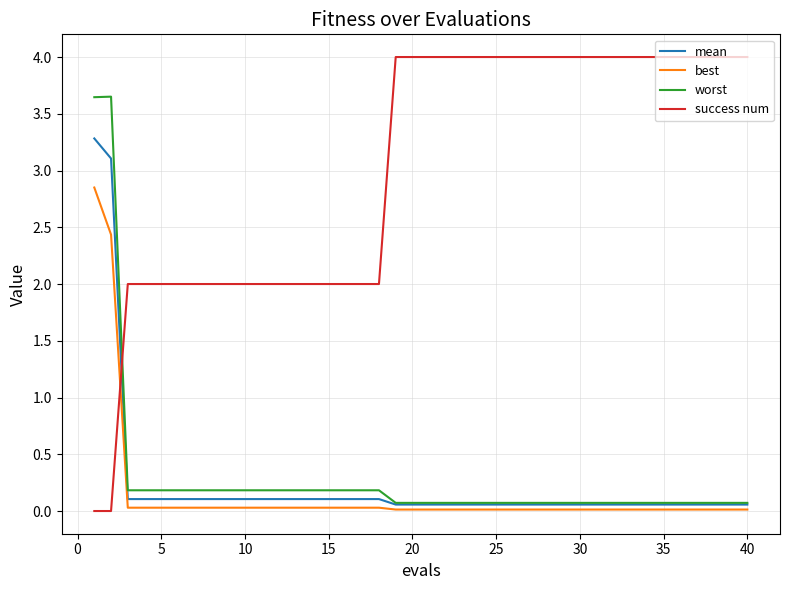

What is the difference between the maximum and minimum values in the mean series?

3.2